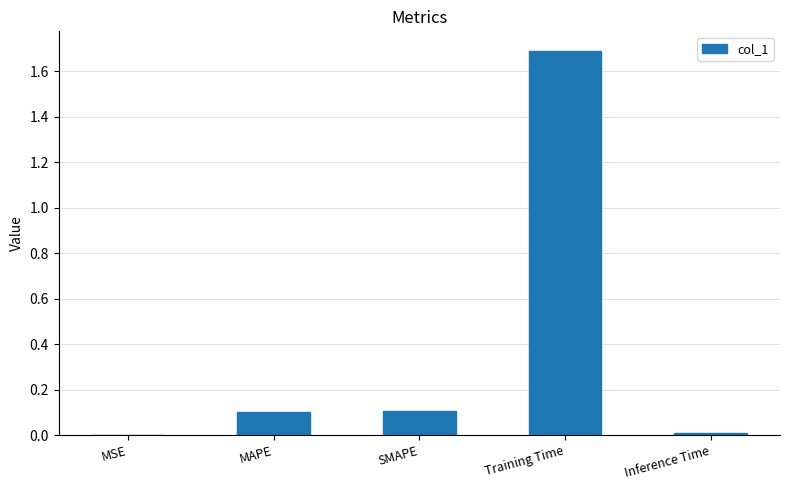

What is the change in value from MAPE to Training Time?

+1.6